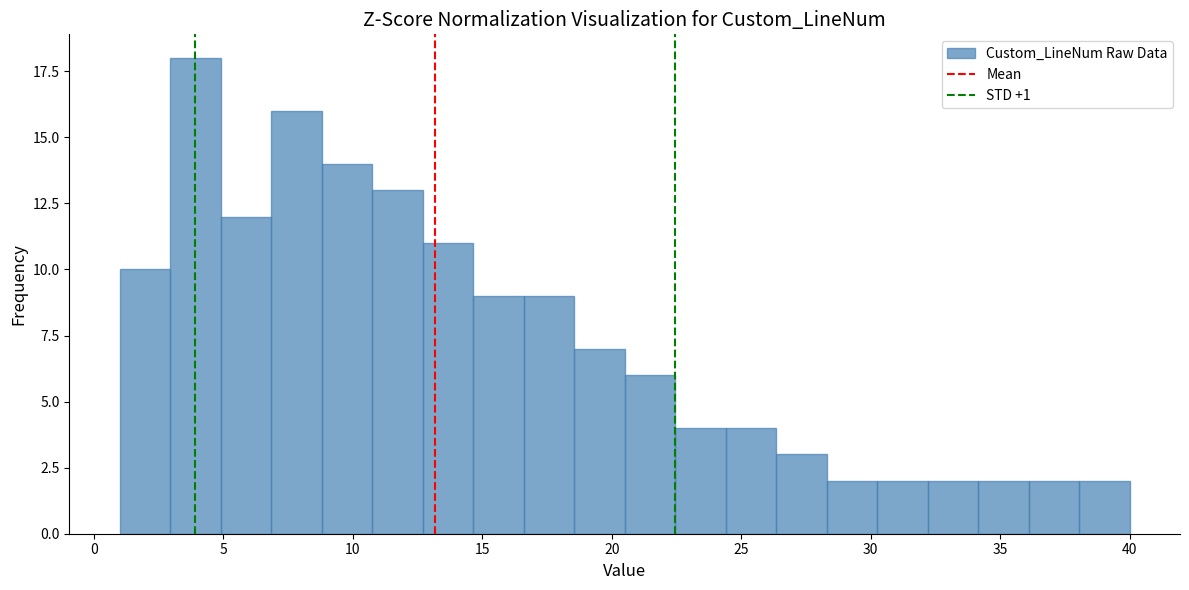

Read against the x-axis, roughly where is the centre of the tallest bar?

4.0